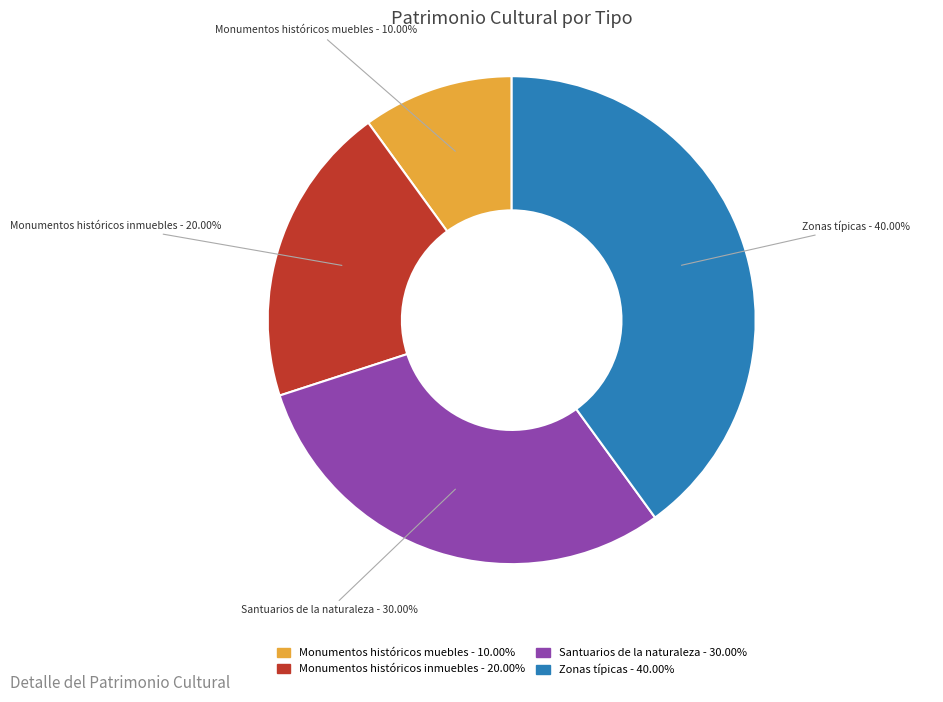

The Monumentos históricos inmuebles slice represents 20% of the pie. True or false?

True